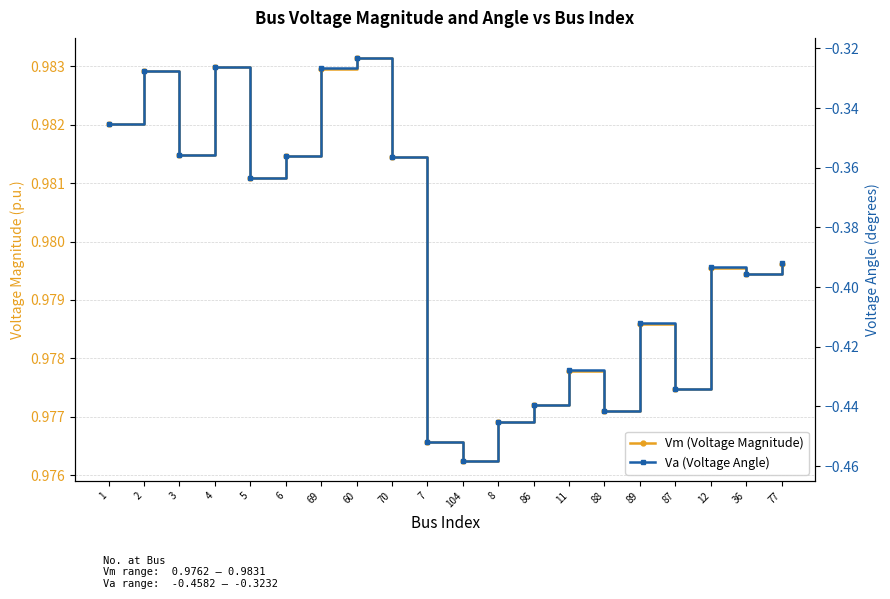

How many categories are shown in the chart?

20